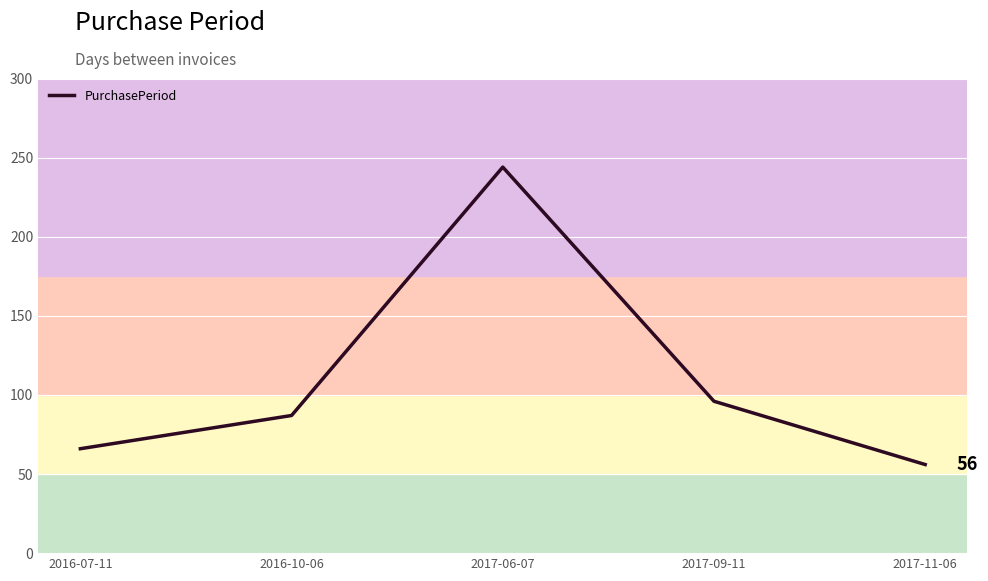

The value at 2017-11-06 is 56. True or false?

True